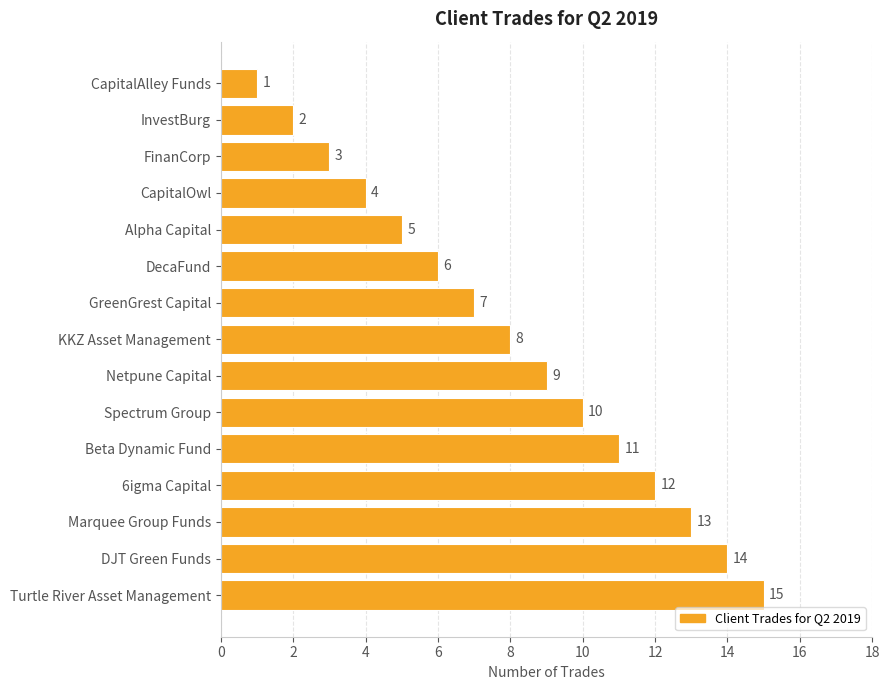

Between Beta Dynamic Fund and Spectrum Group, which is larger?

Beta Dynamic Fund